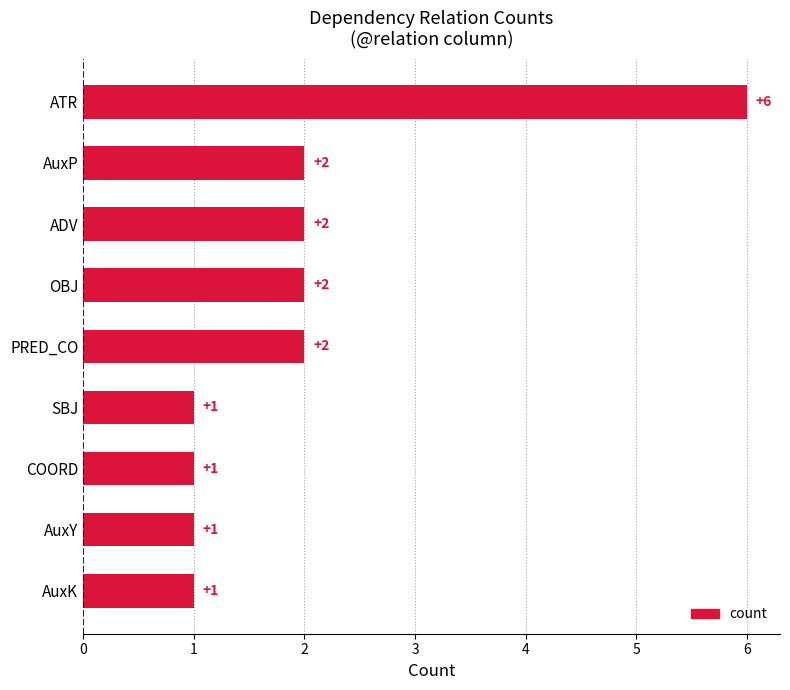

What is the sum of the values at AuxY and AuxP?

3